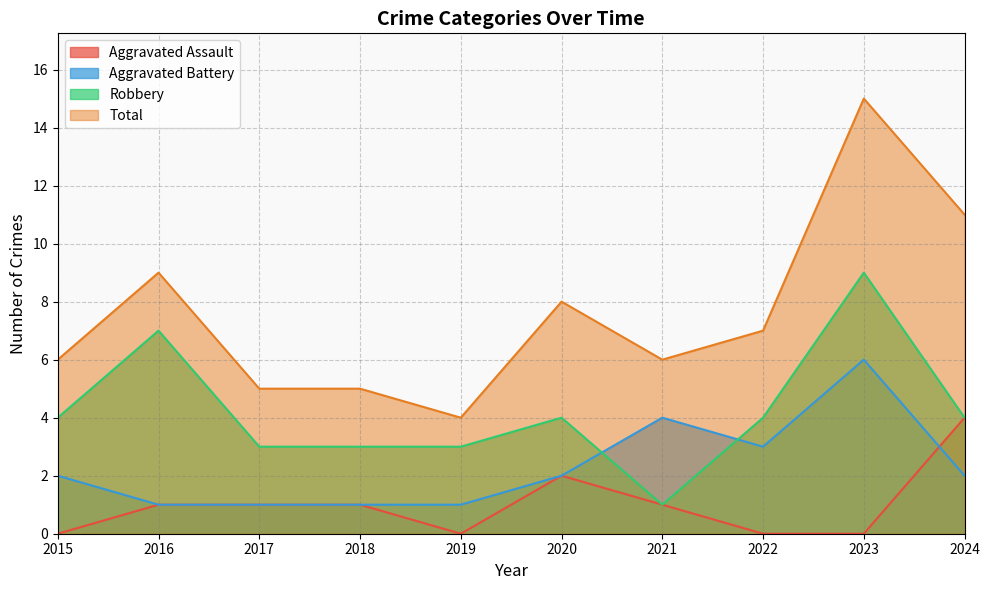

What is the sum of all Aggravated Battery values?

23